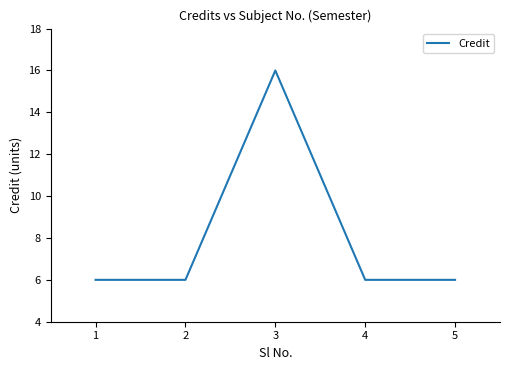

Does the chart display data point markers on the line(s)?

No